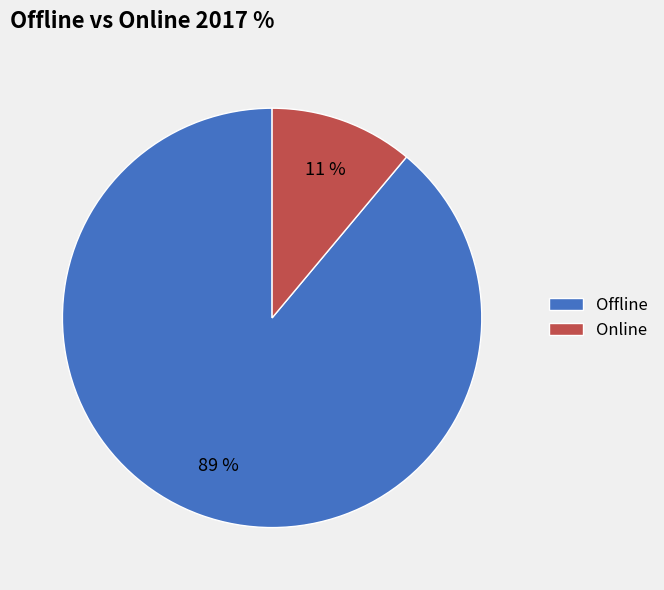

The Online slice represents 11% of the pie. True or false?

True